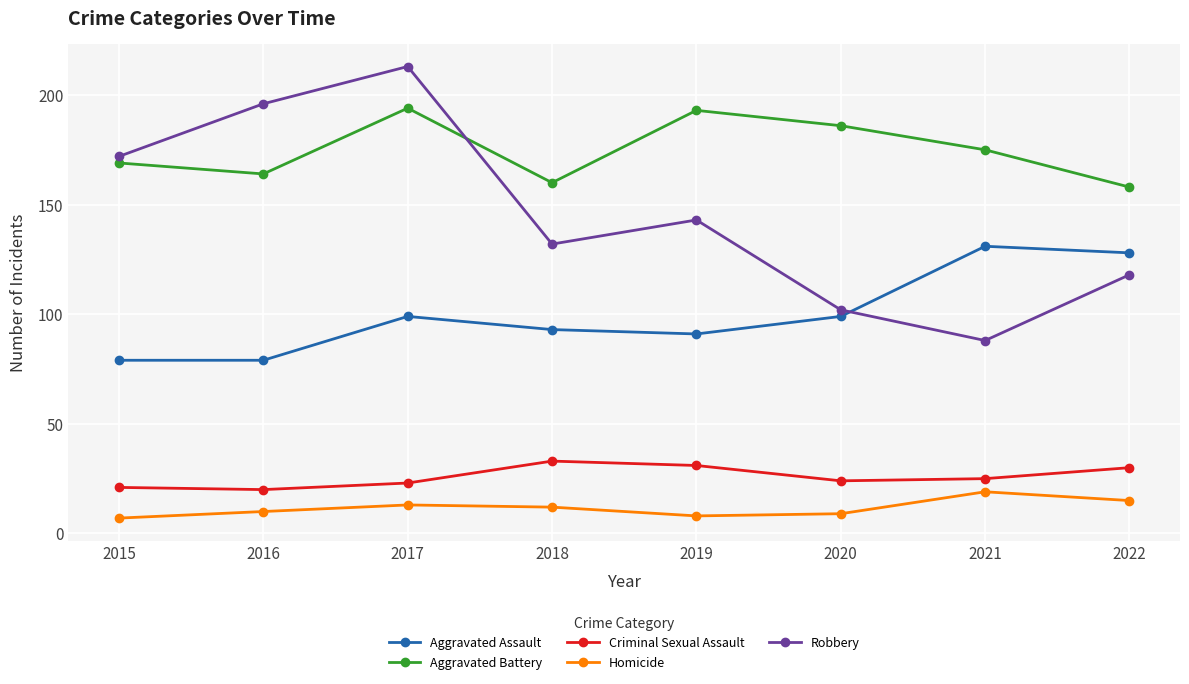

What is the value of the Aggravated Battery point at the 1st from the left?

169